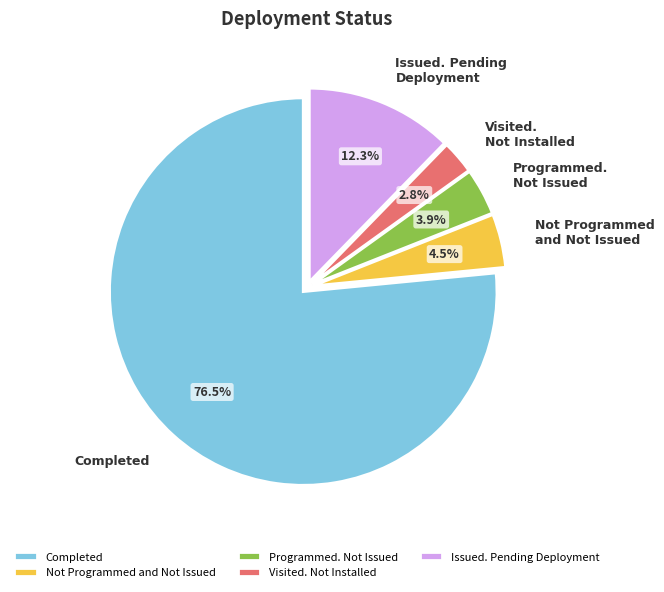

What is the ratio of the value at Programmed. Not Issued to the value at Not Programmed and Not Issued?

0.9